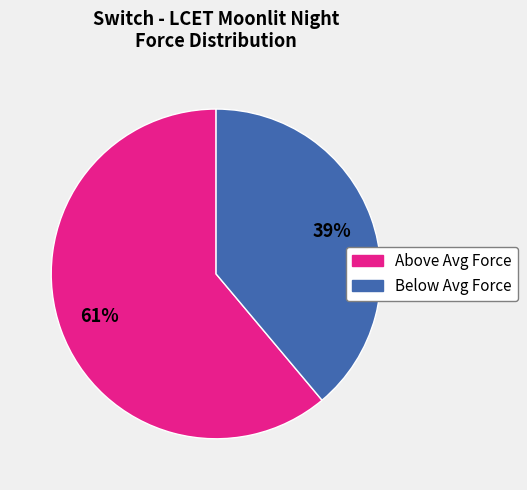

To the nearest percent, what portion does Below Avg Force represent?

39%